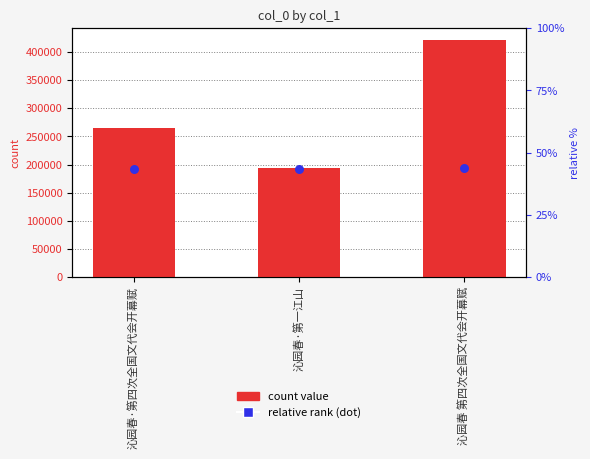

What is the total value across all series at 沁园春 第四次全国文代会开幕赋?

614804.9